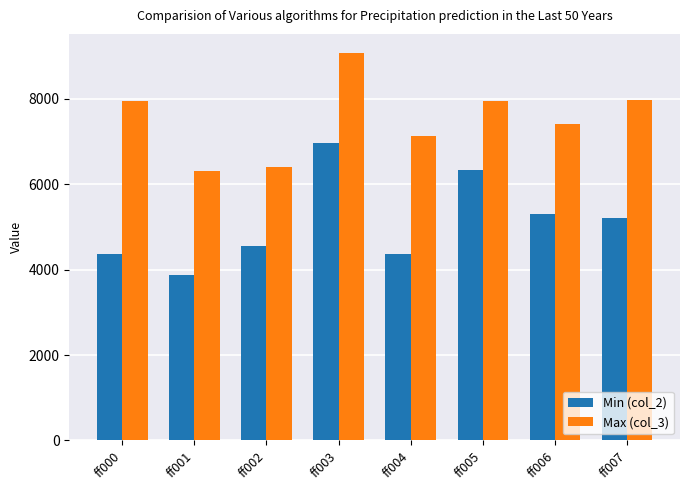

The Min (col_2) series shows 3160 at ff003. True or false?

False